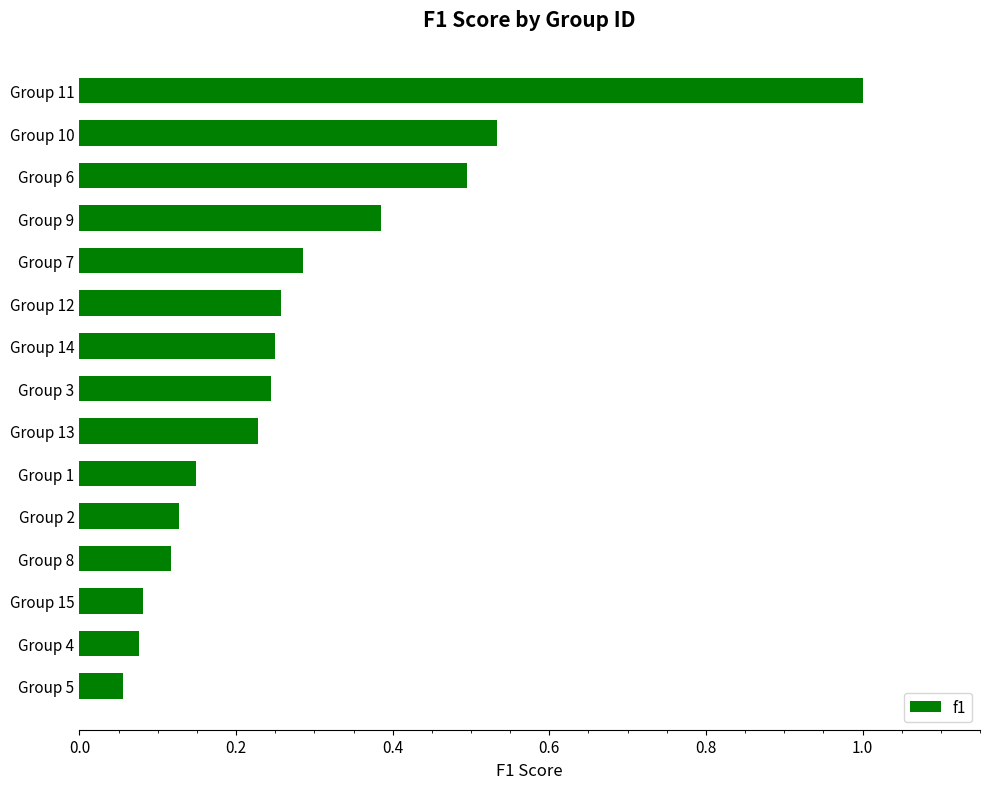

What position from the top is Group 6?

3